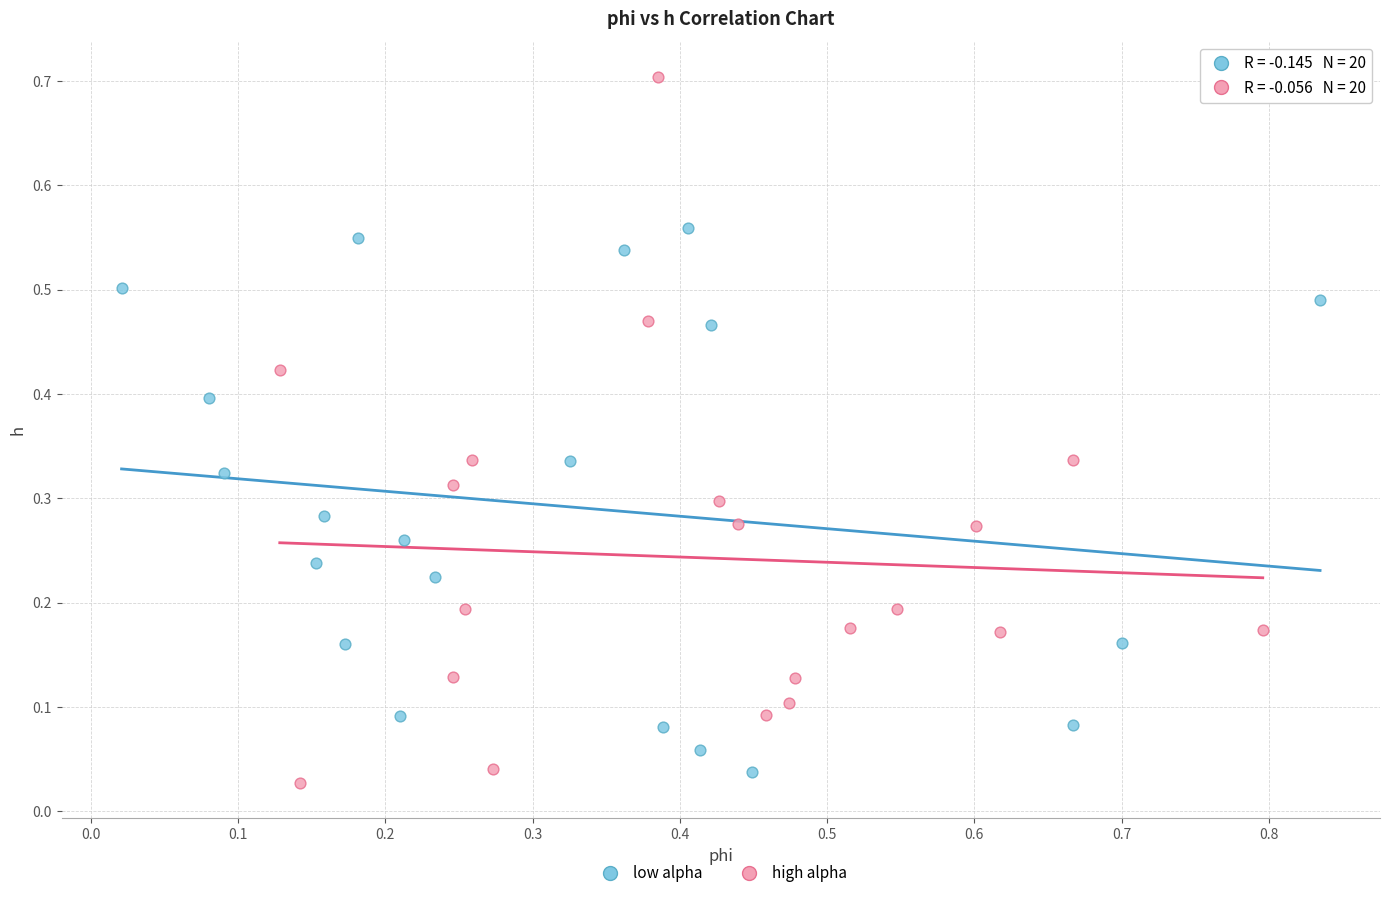

Which series has the widest spread of Y values?

high alpha